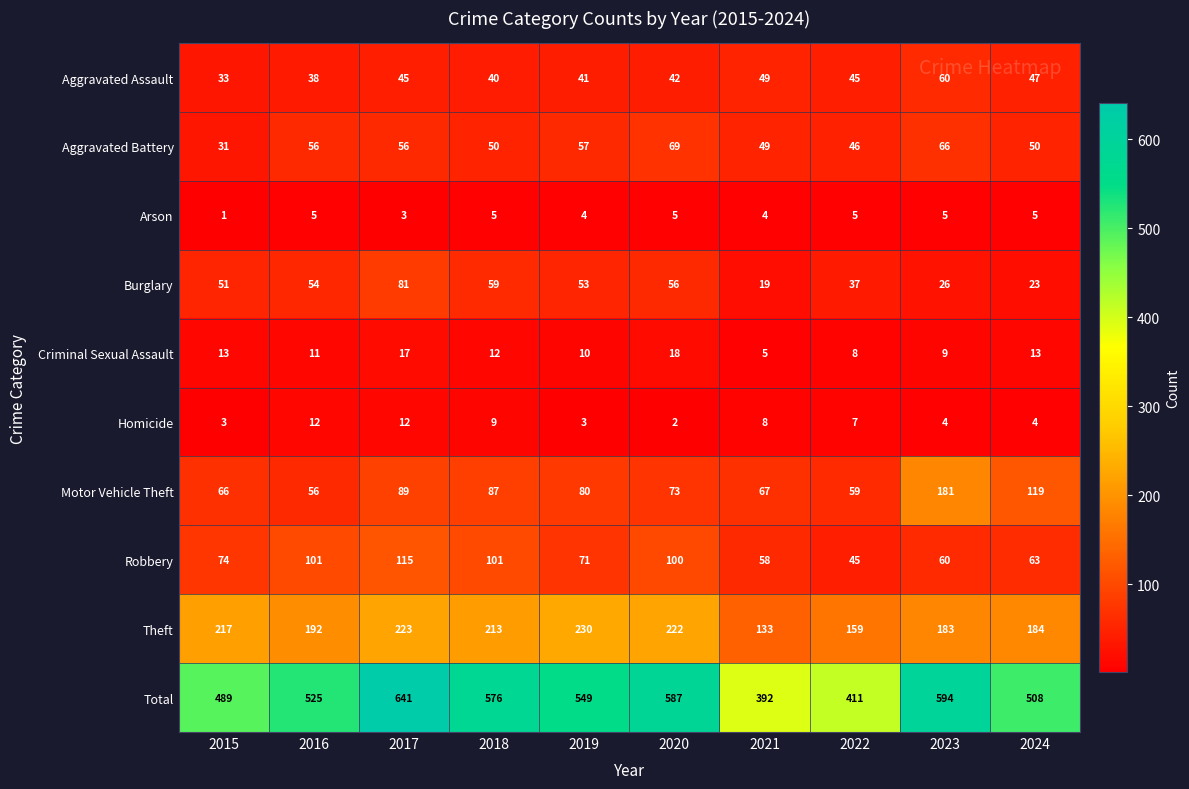

Where is Total nearest to the value 516?

2024